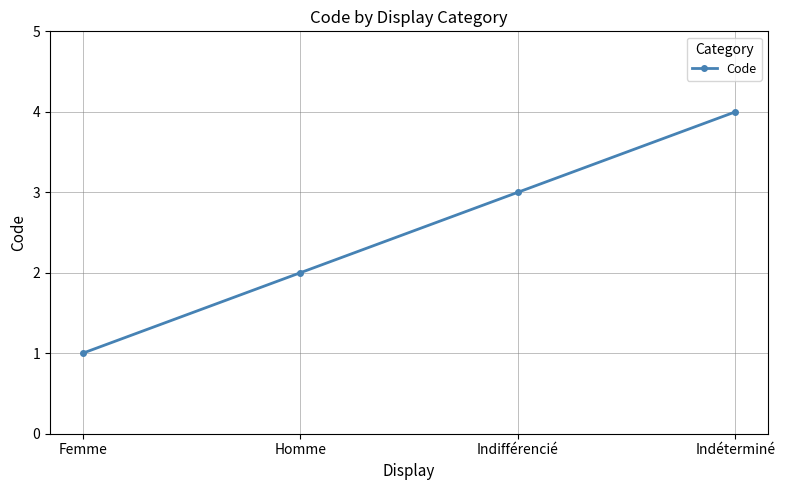

Reading left to right, transcribe all the data shown in this chart.

Femme=1	Homme=2	Indifférencié=3	Indéterminé=4